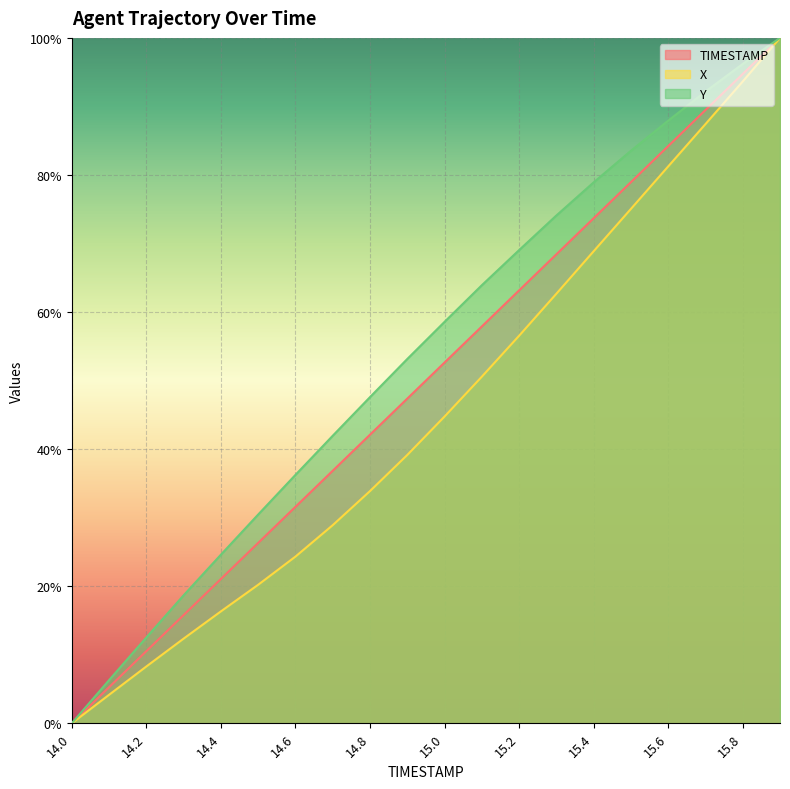

At which label does Y reach its peak?

15.9